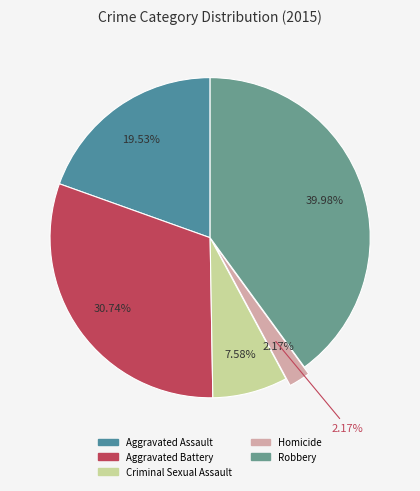

Is it true that Aggravated Battery is 31% of the pie?

True